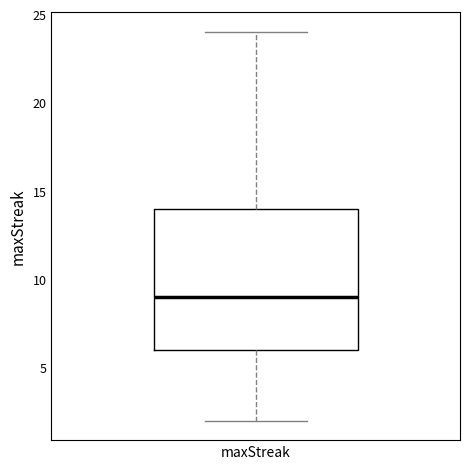

Transcribe this box plot: give where the median line is, the range the box spans, and where the two whiskers end, as read against the y-axis. The values are not printed on the chart, so give them approximately, as read against the axis.

median 9, box 6 to 14, whiskers 2 to 24